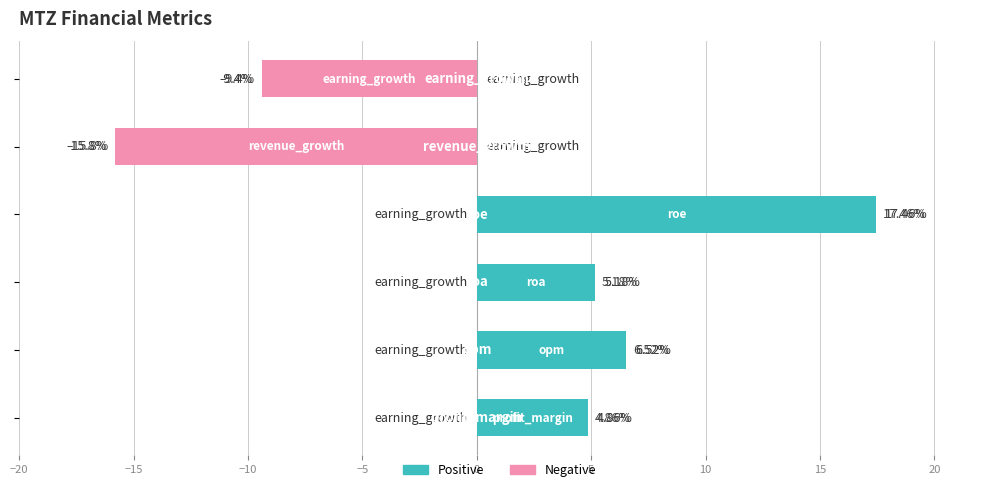

What is the minimum value shown in the chart?

-15.8